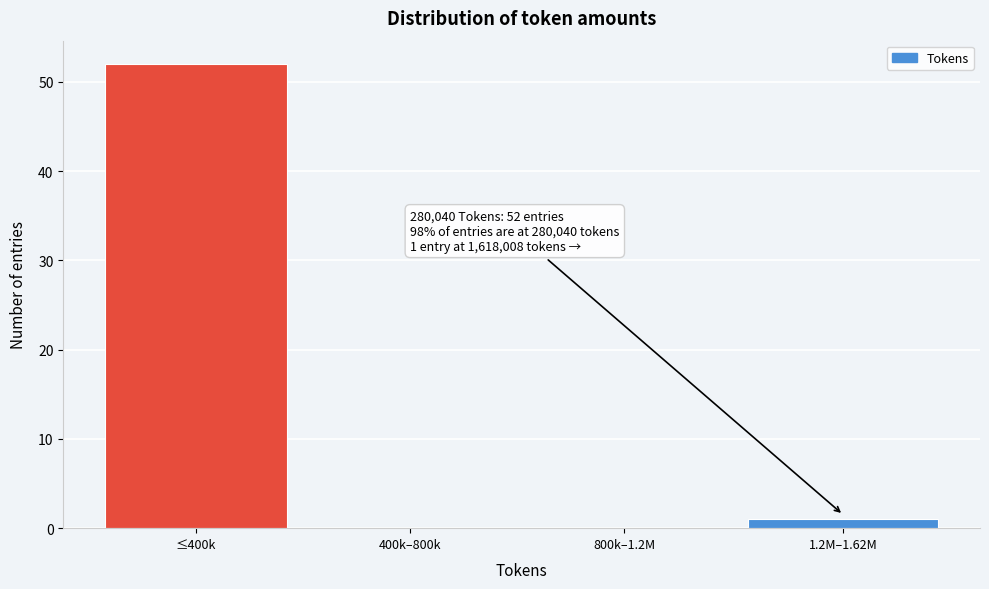

Reading right to left, transcribe all the data shown in this chart.

1.2M–1.62M=1	800k–1.2M=0	400k–800k=0	≤400k=52